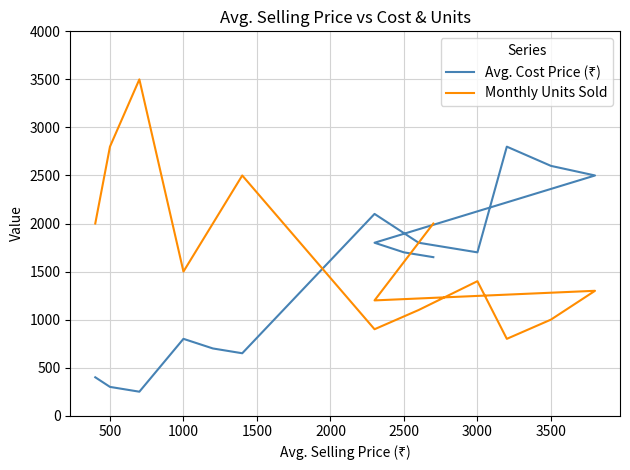

How many lines are shown in the chart?

2